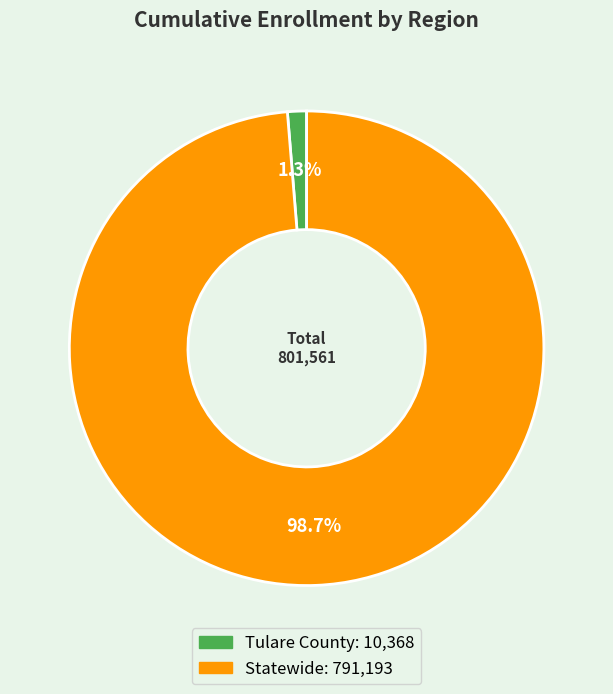

What is the largest slice in the pie chart?

Statewide